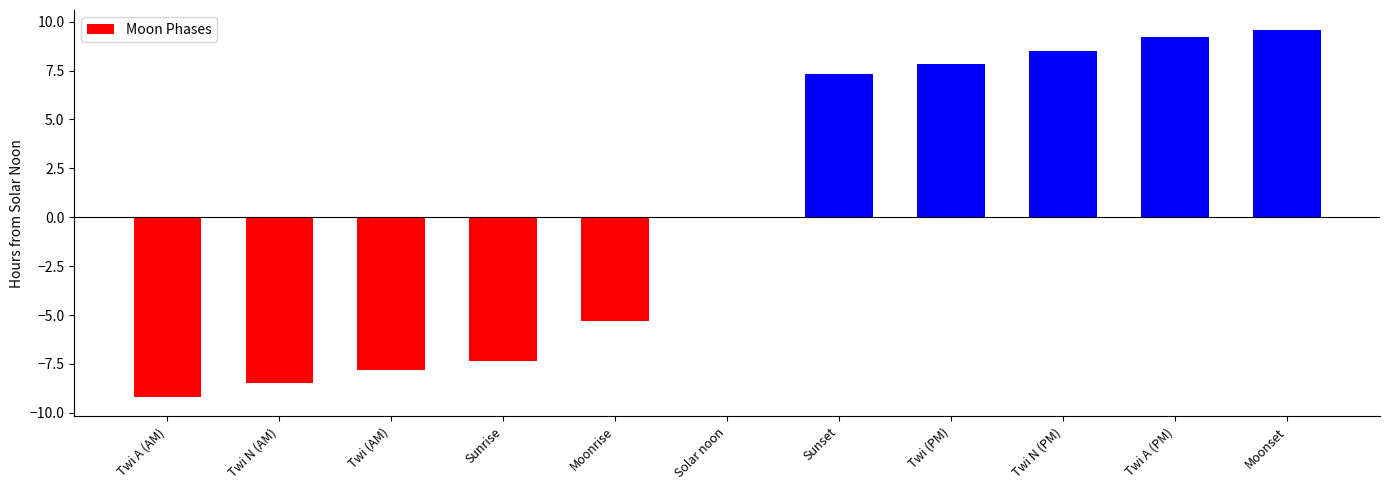

Read the value at Moonset.

9.6